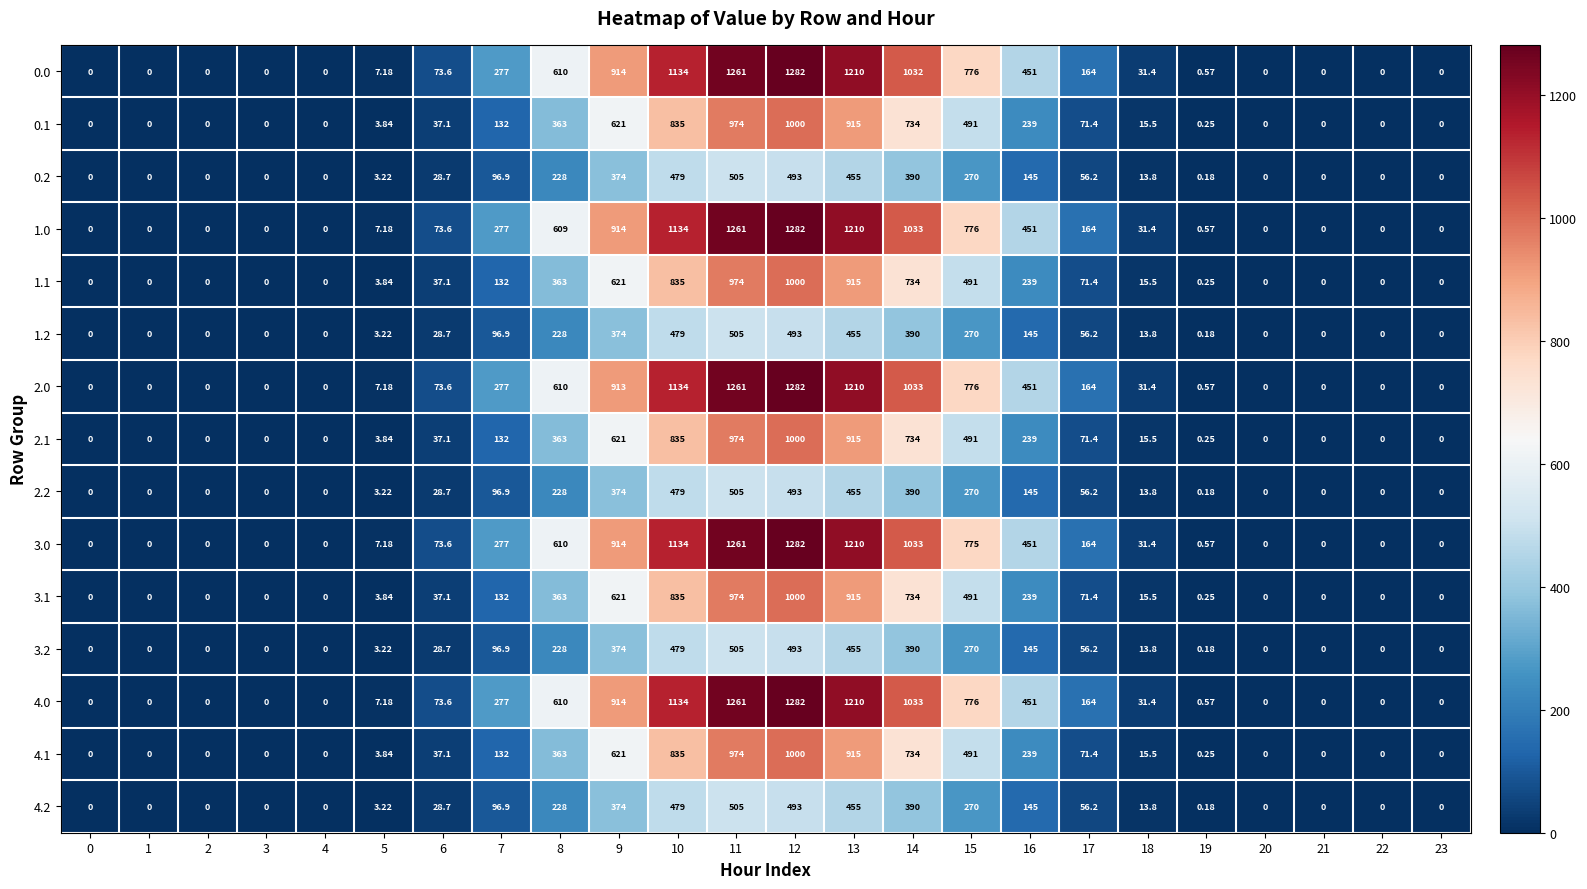

What is the greatest value displayed?

1282.0